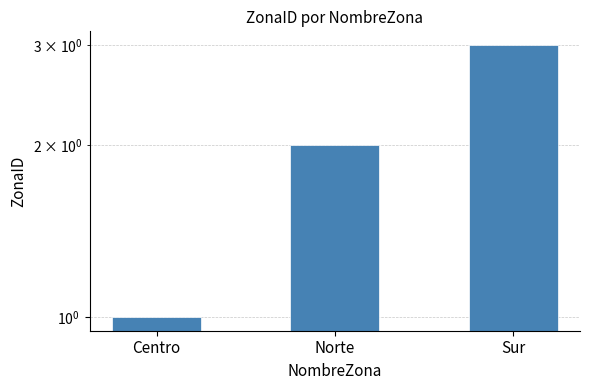

Reading right to left, list all the values displayed in this chart.

Sur=3	Norte=2	Centro=1